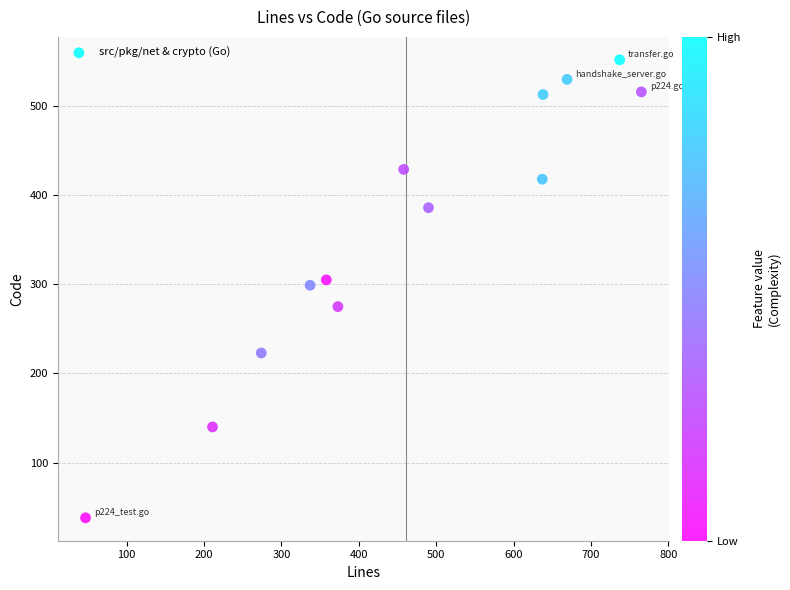

What is the range of Y values (max minus min)?

514